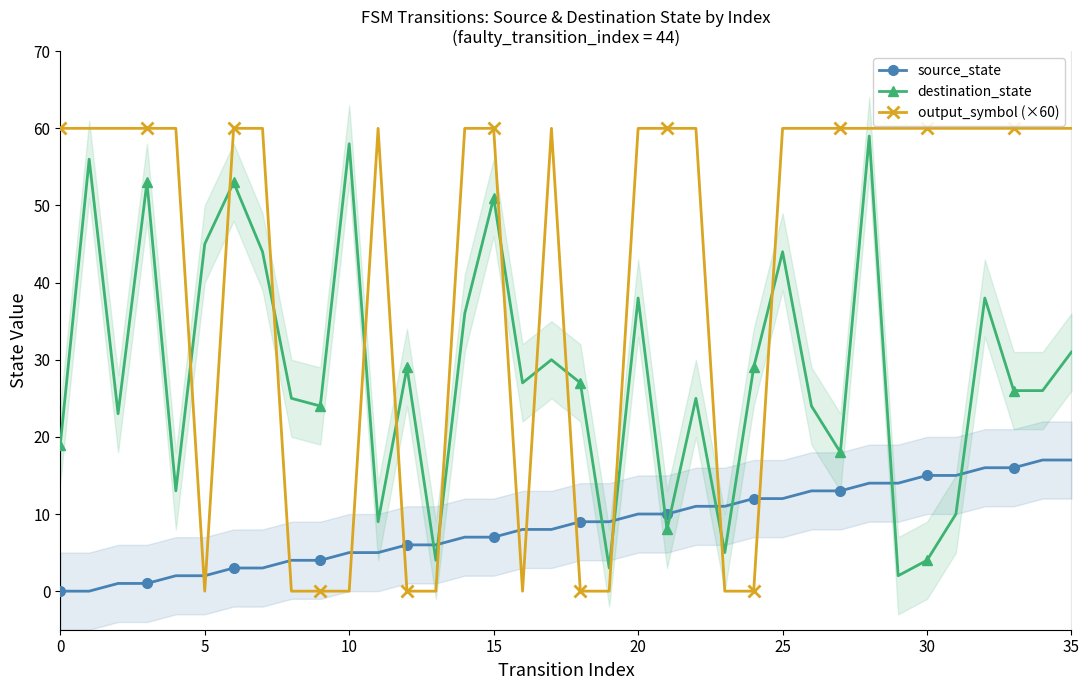

What is the difference between the maximum and minimum values in the source_state series?

17